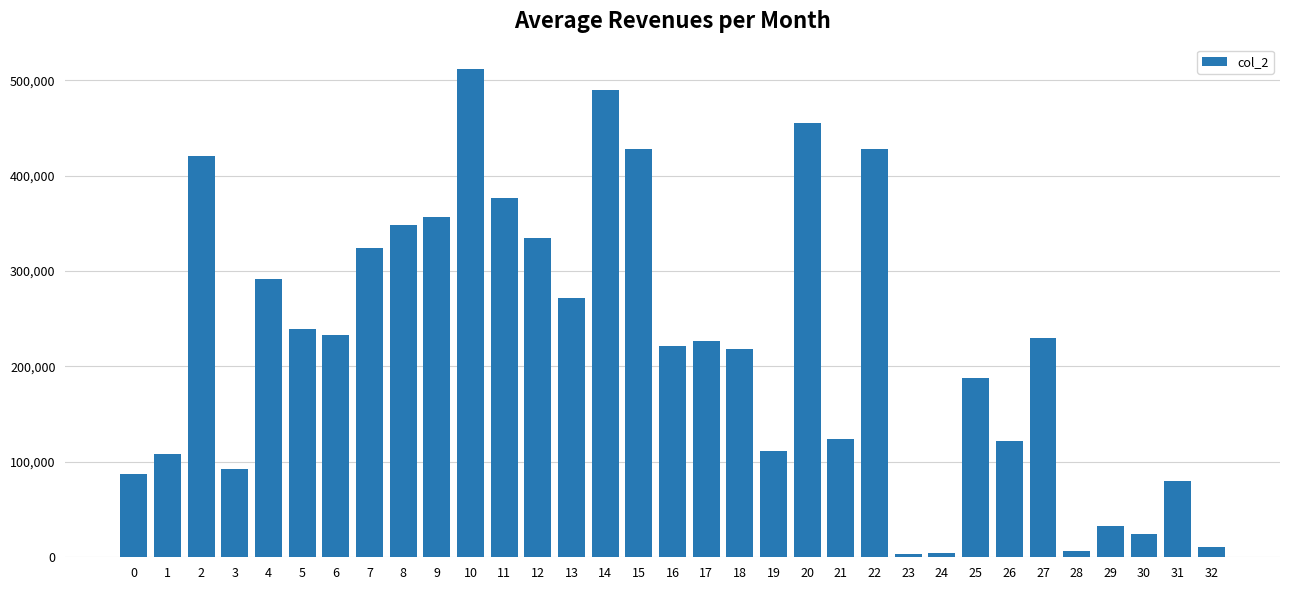

What is the difference between the maximum and minimum values?

507950